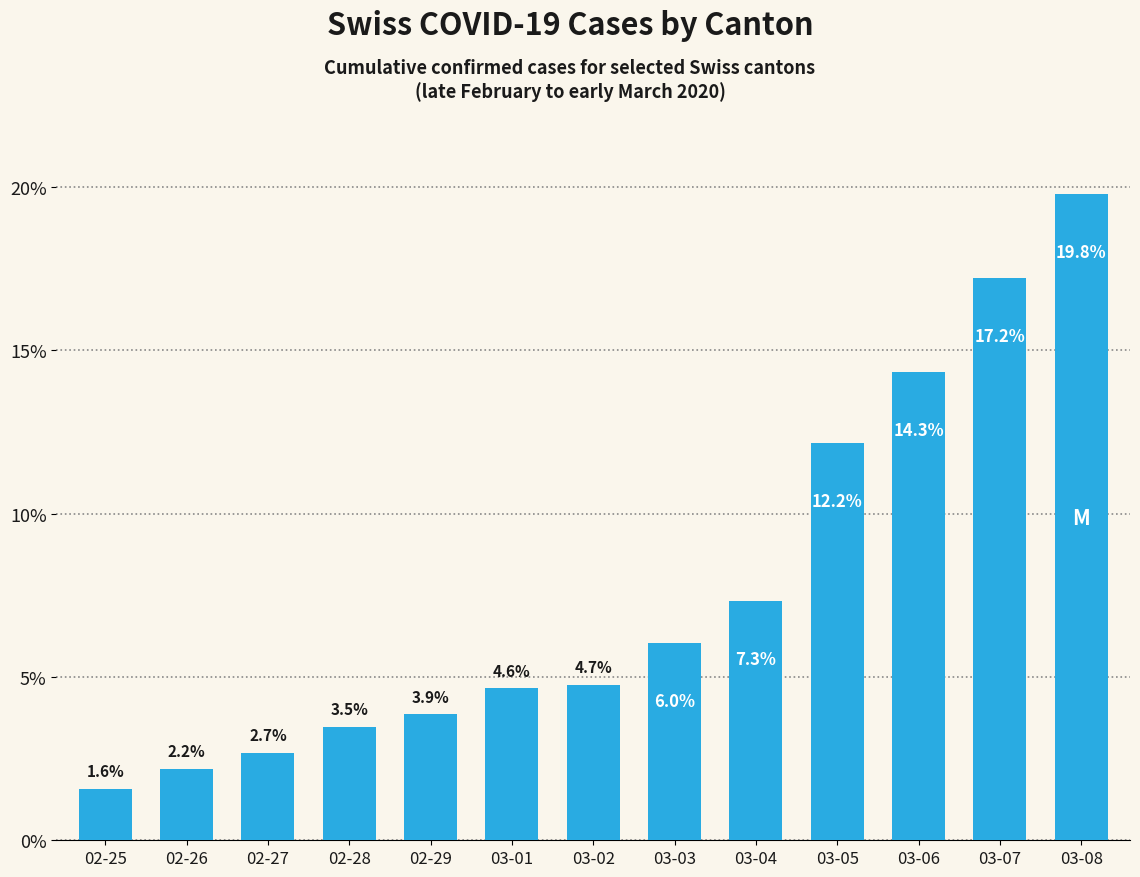

Which category has the lowest value across all series?

02-25